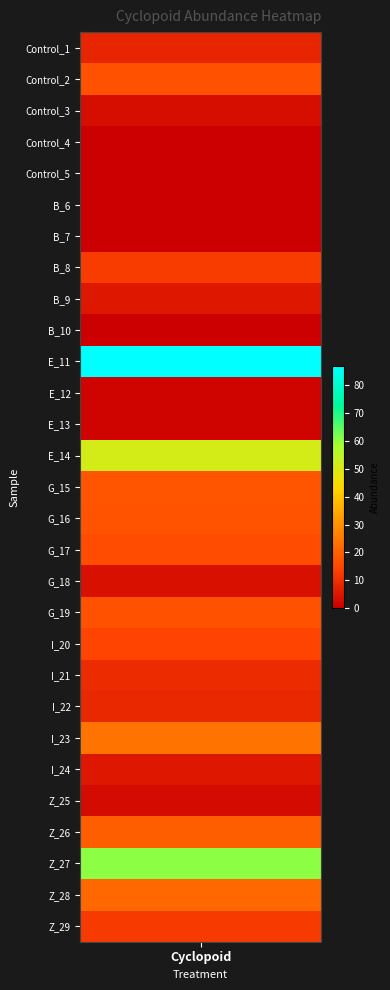

What is the difference between the maximum and minimum values?

87.0